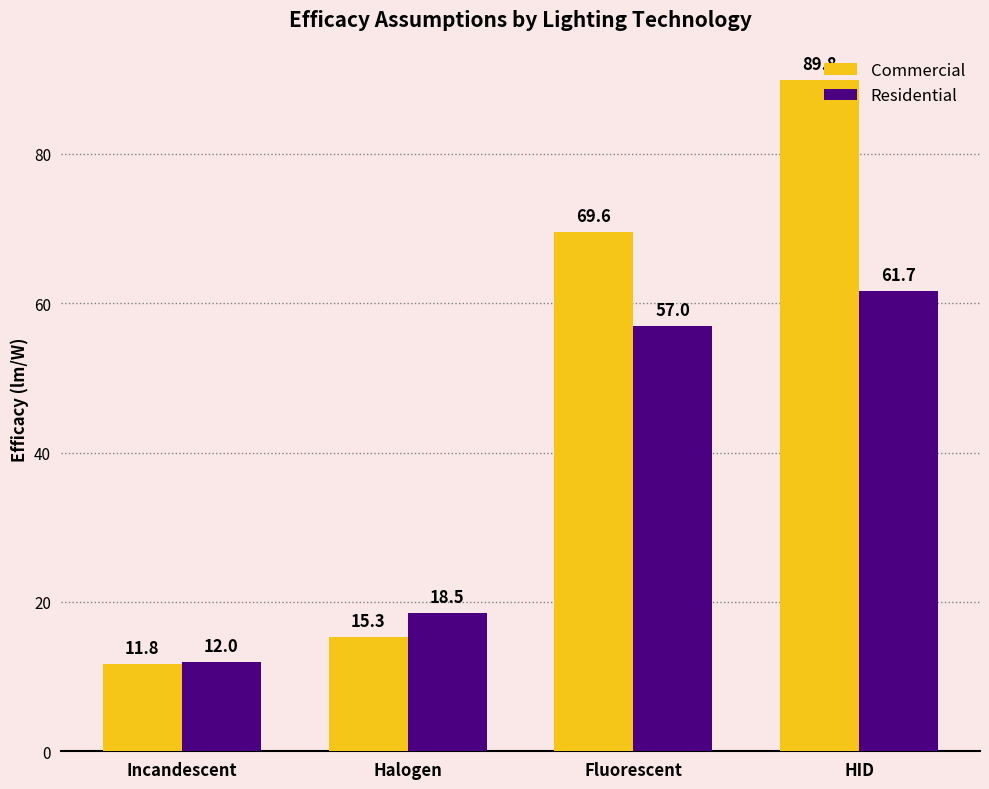

How many groups of bars are there?

4